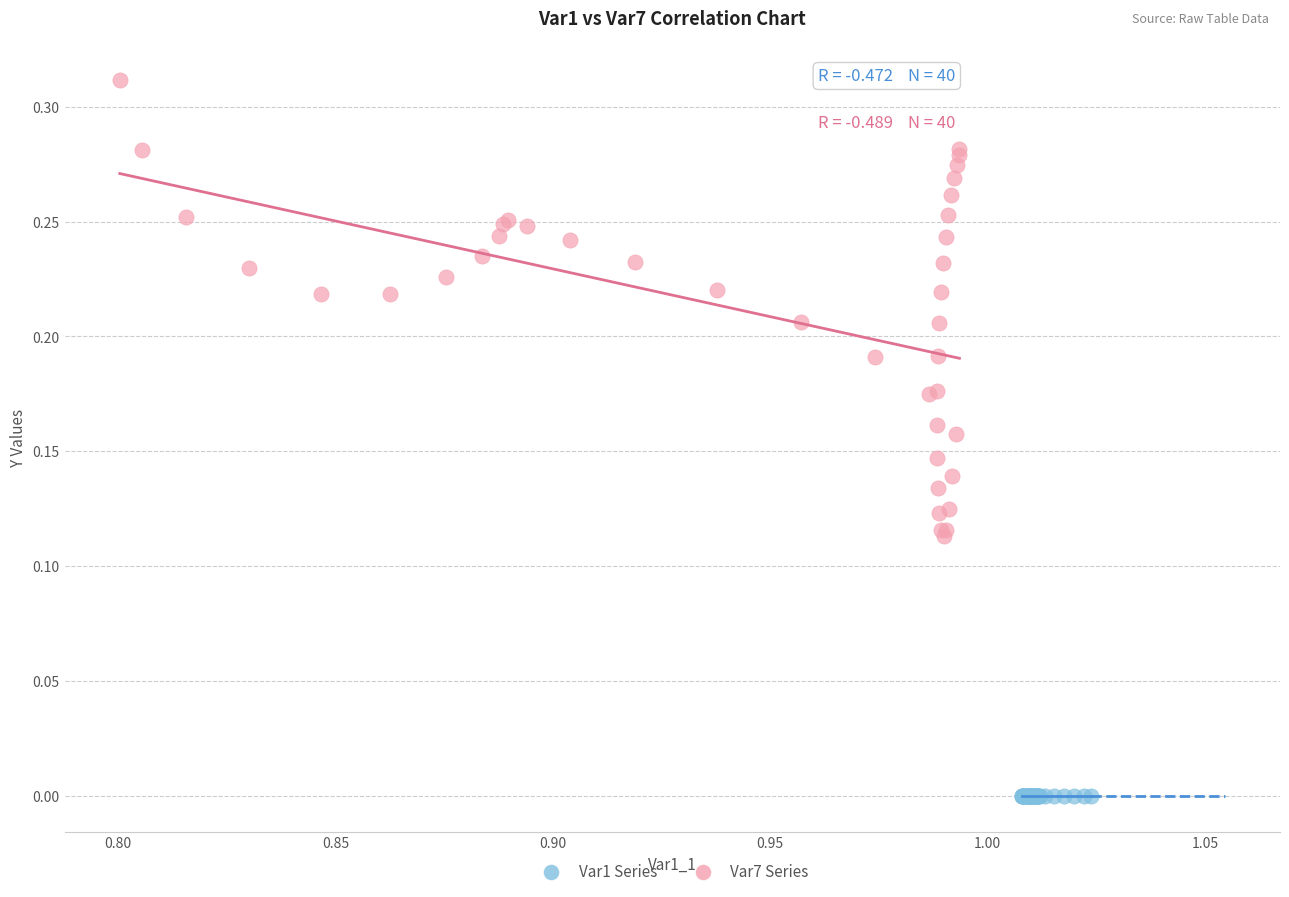

What are all the series names shown in the legend?

Var1 Series, Var7 Series